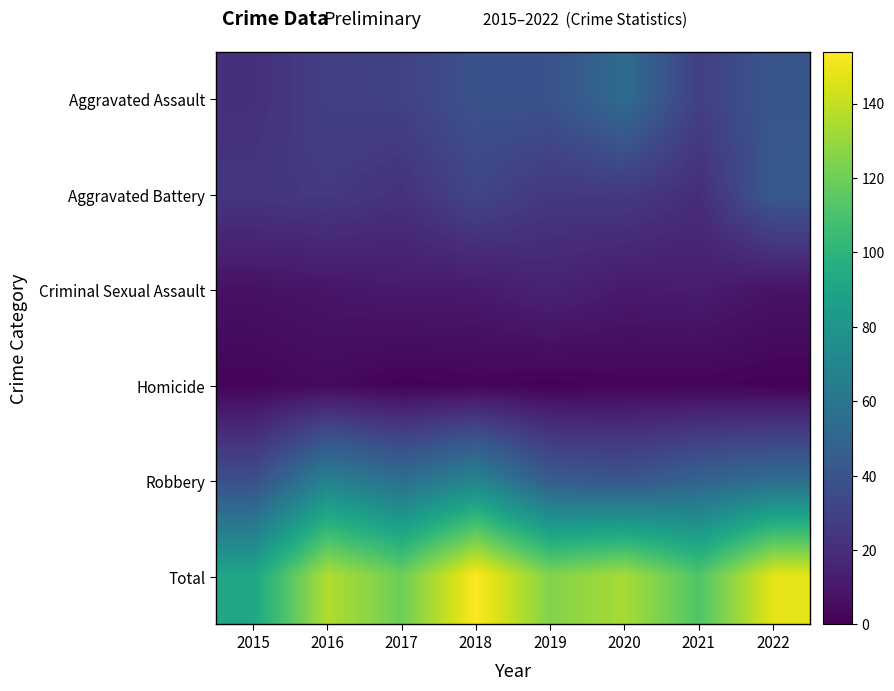

At how many categories does at least one series exceed 17?

8